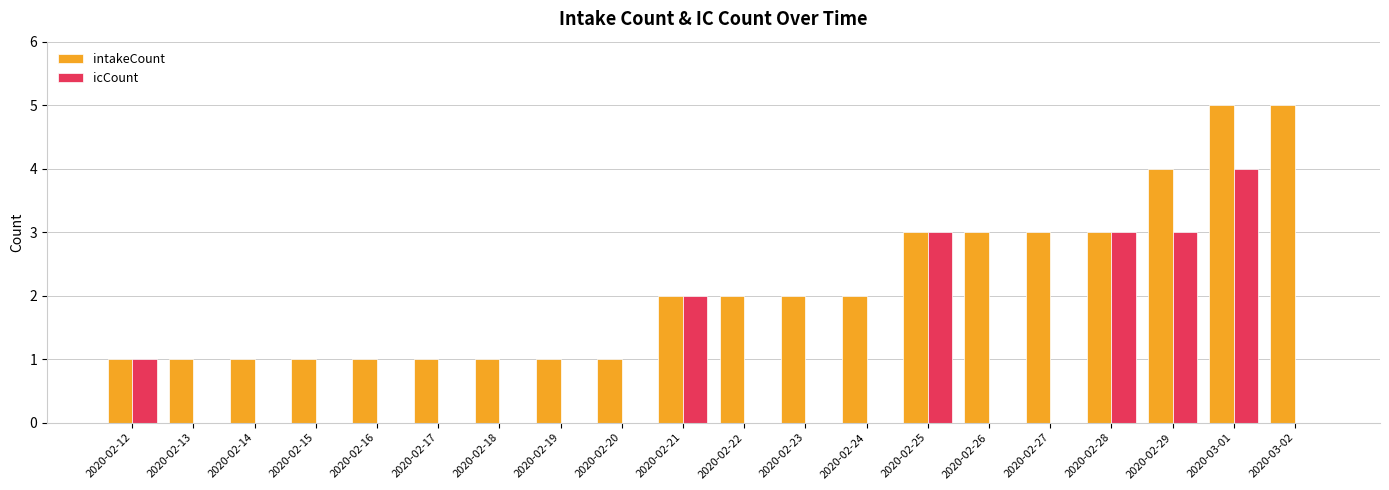

What is the sum of all icCount values?

16